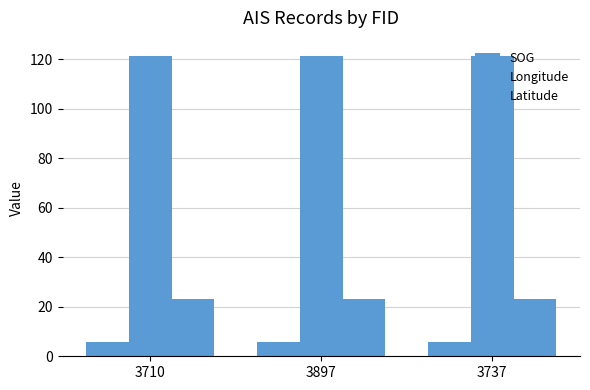

Which category has the highest value in the SOG series?

3710